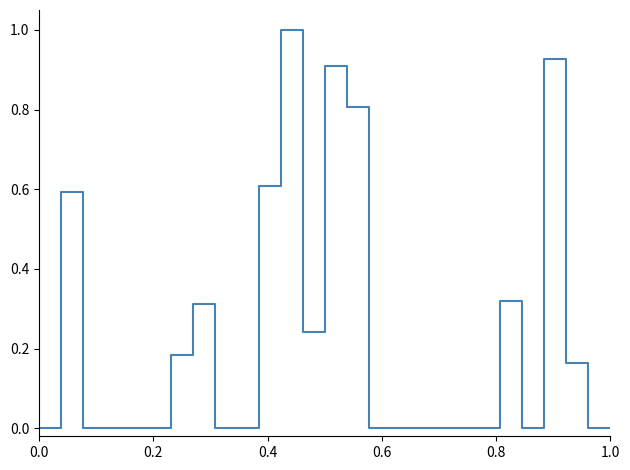

What is the greatest value displayed?

1.0